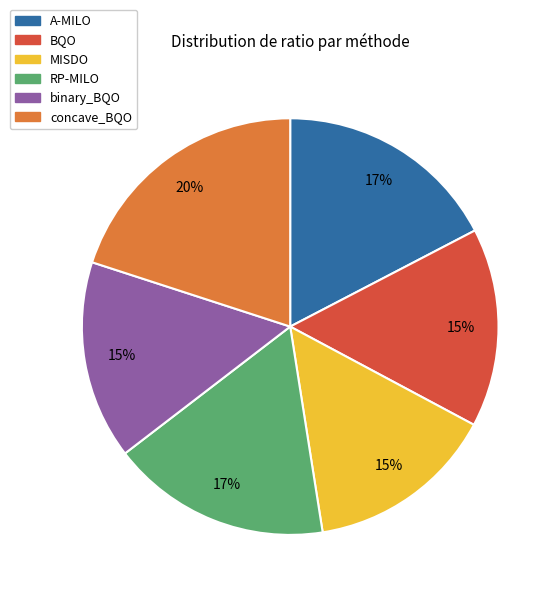

Which has a higher value, concave_BQO or RP-MILO?

concave_BQO